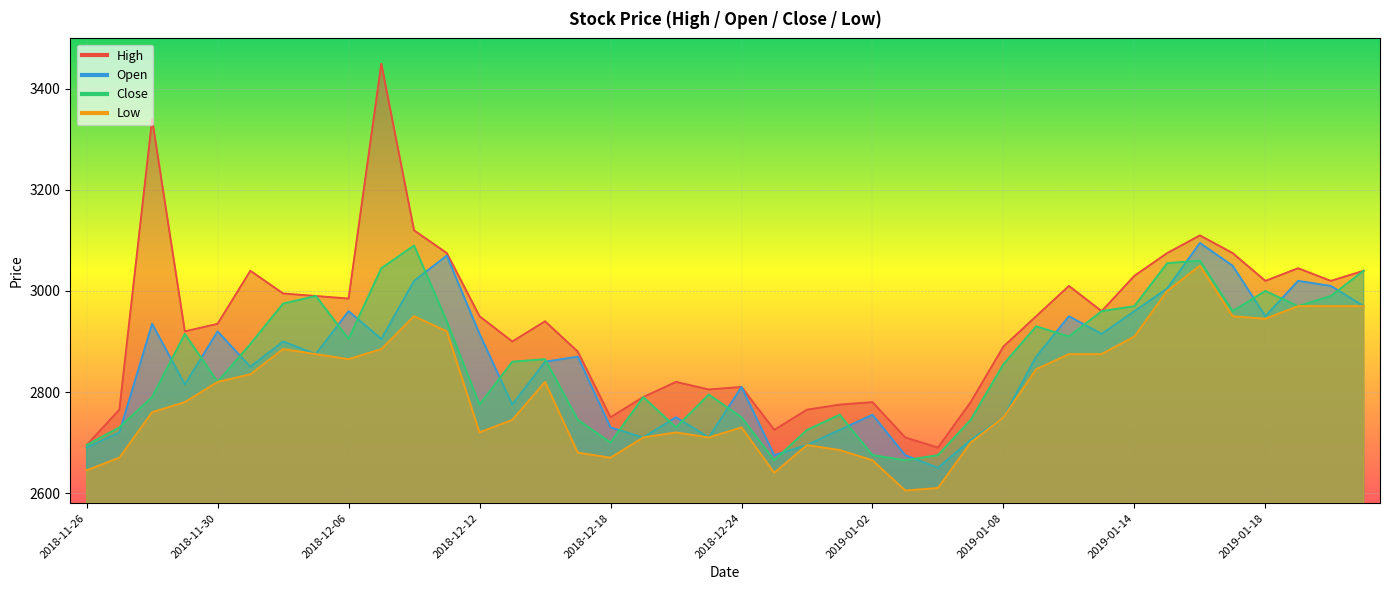

Between 2018-12-26 and 2019-01-16, which series saw the biggest shift?

Open